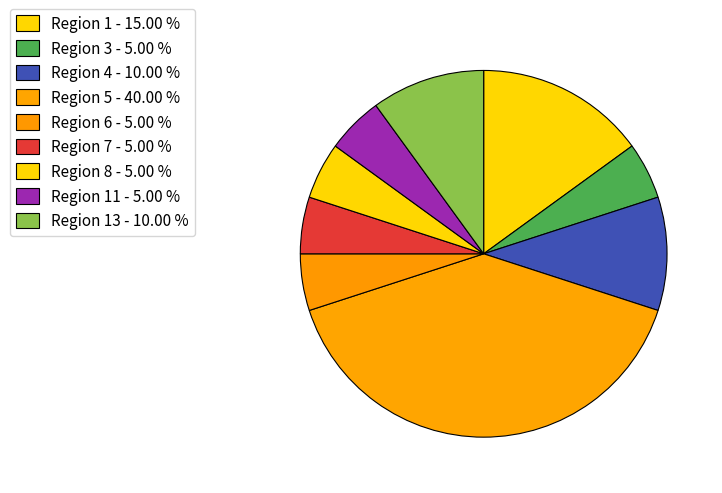

Rank the categories by value from highest to lowest.

5, 1, 4, 13, 3, 6, 7, 8, 11